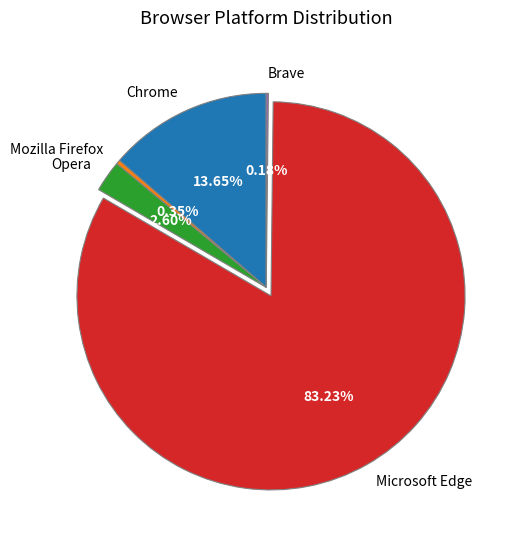

Which has a higher value, Opera or Mozilla Firefox?

Opera